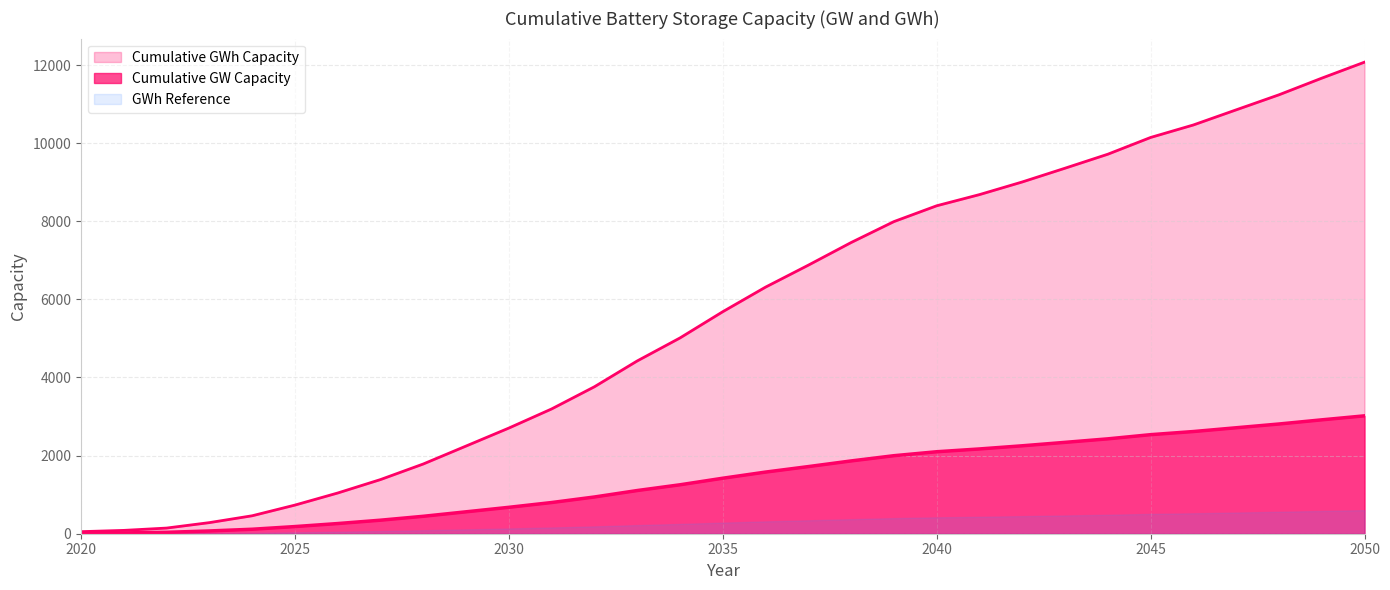

Does the chart have visible grid lines?

Yes